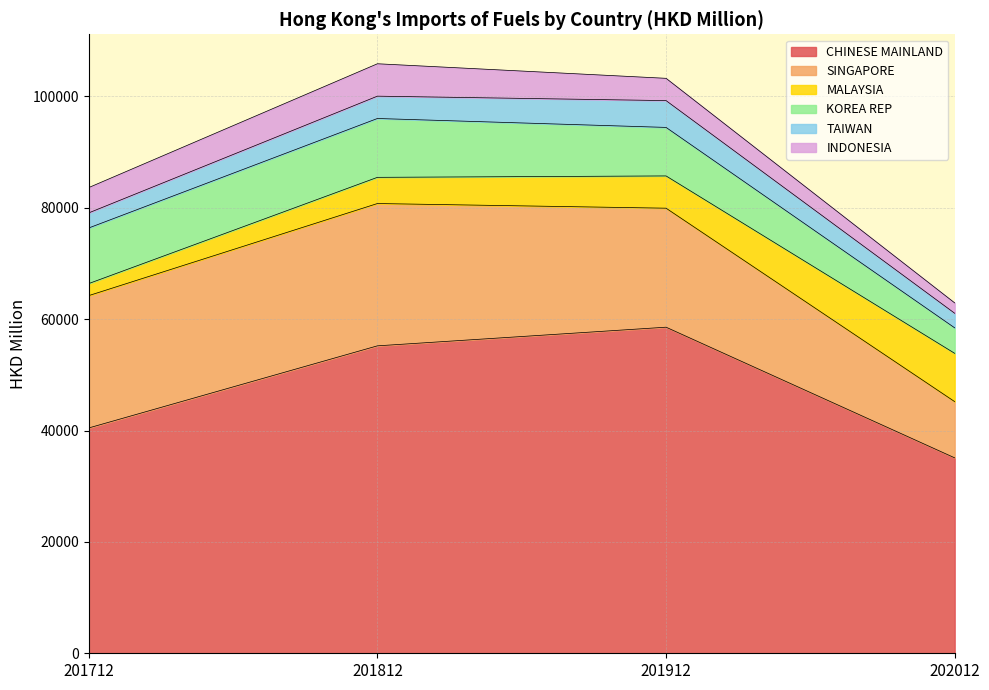

What is the difference between the maximum and minimum values in the CHINESE MAINLAND series?

23463.0